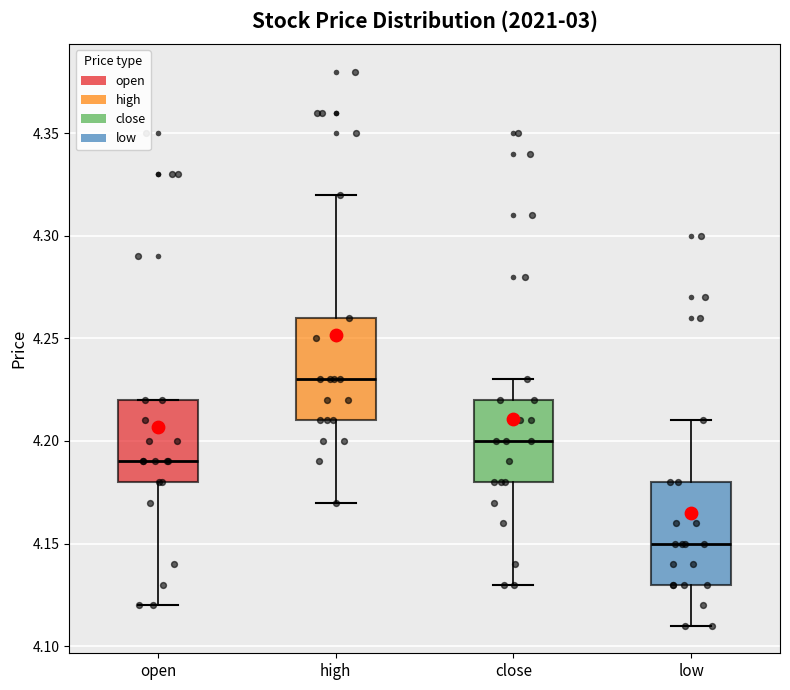

Reading left to right, read every box against the y-axis: the position of its median line, the range the box covers, and the ends of its whiskers. The values are not printed on the chart, so give them approximately, as read against the axis.

open: median 4.19, box 4.18 to 4.22, whiskers 4.12 to 4.22
high: median 4.23, box 4.21 to 4.26, whiskers 4.17 to 4.32
close: median 4.20, box 4.18 to 4.22, whiskers 4.13 to 4.23
low: median 4.15, box 4.13 to 4.18, whiskers 4.11 to 4.21